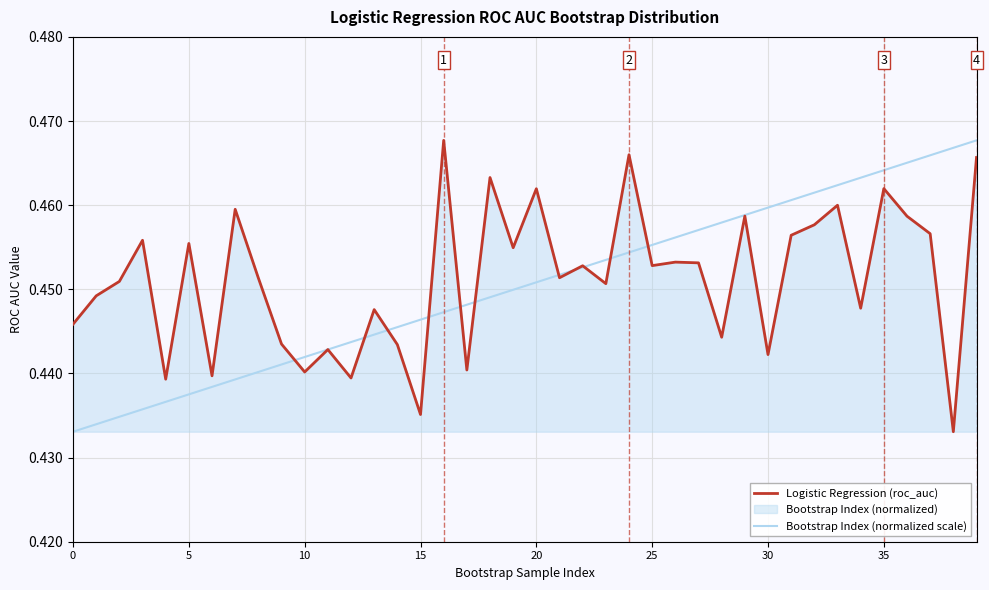

Which series ends up on top after the final intersection of Logistic Regression (roc_auc) and Bootstrap Index (normalized scale)?

Bootstrap Index (normalized scale)